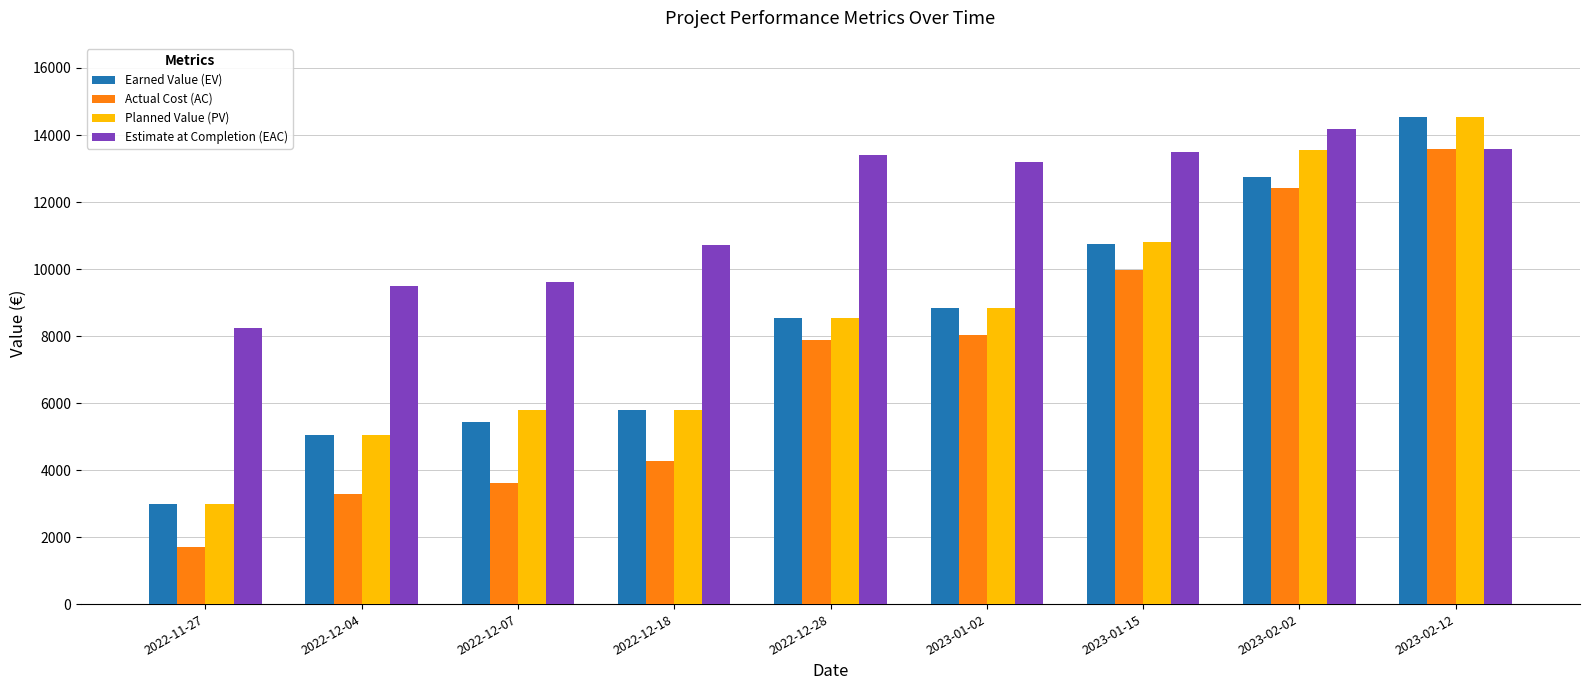

Is it true that Estimate at Completion (EAC) equals 13401.3 at 2022-12-28?

True